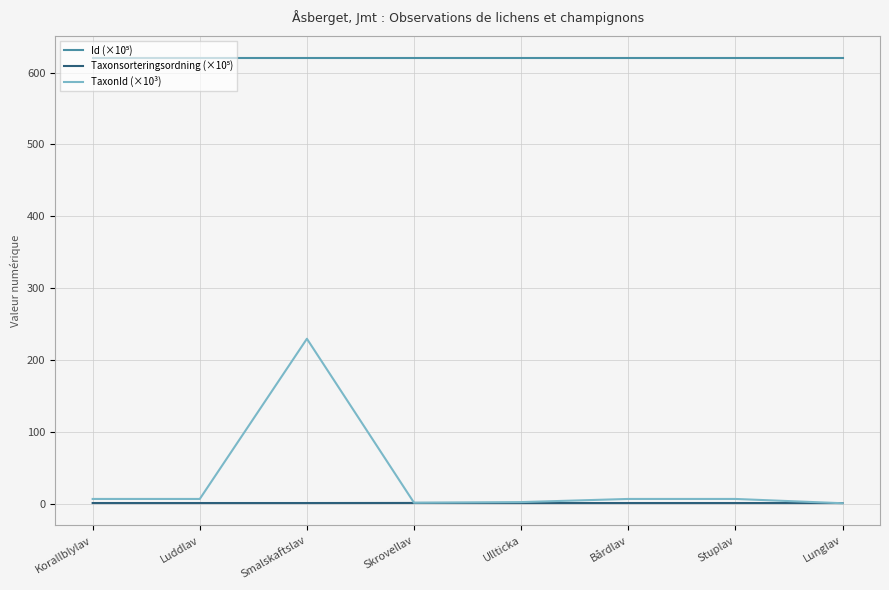

How many distinct data groups are displayed?

3